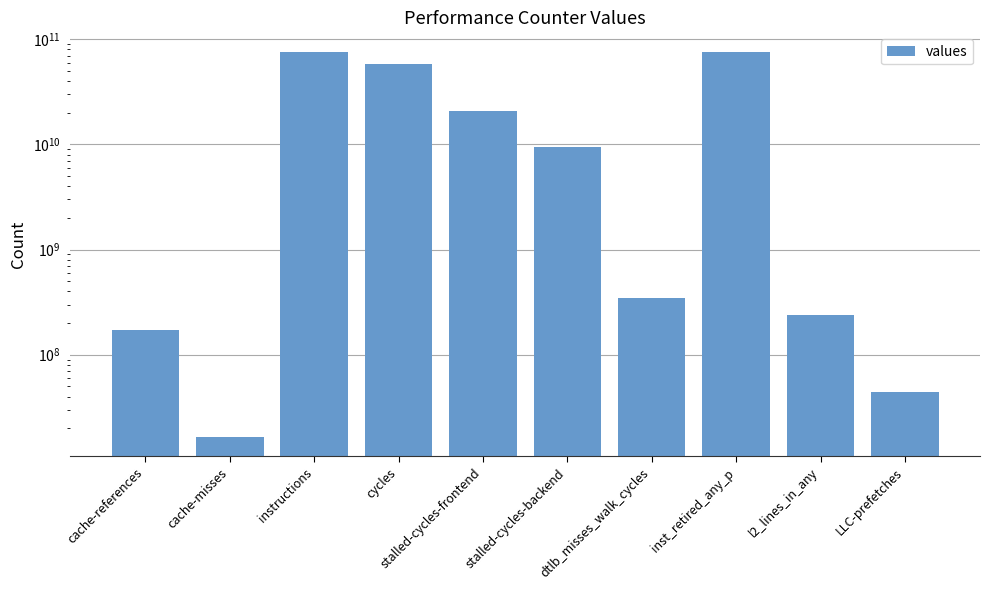

What is the sum of all values?

241554417831